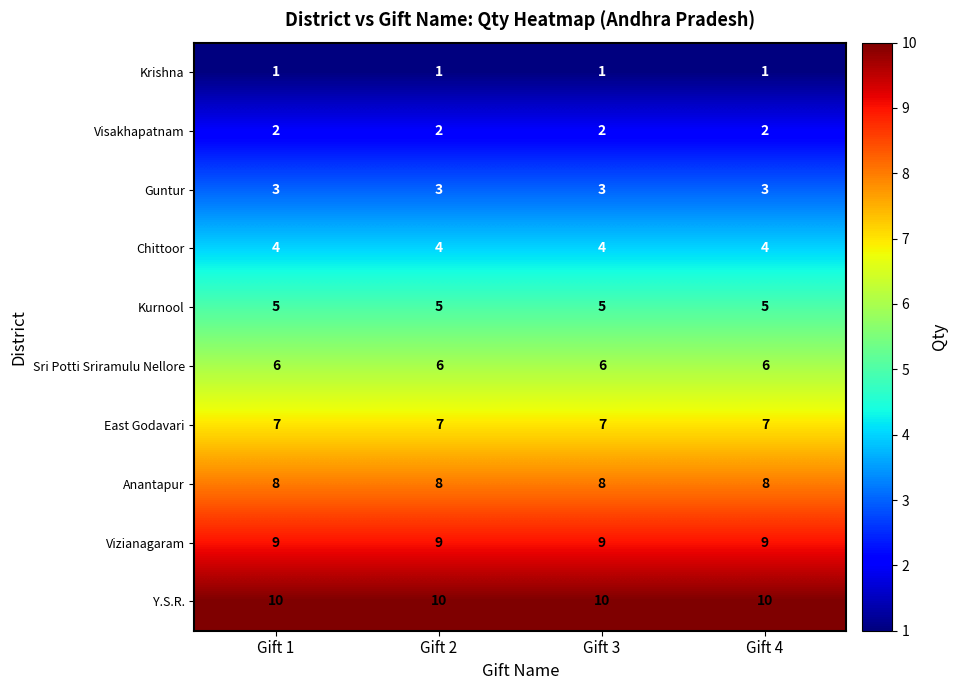

The Kurnool series shows 7 at Gift 2. True or false?

False